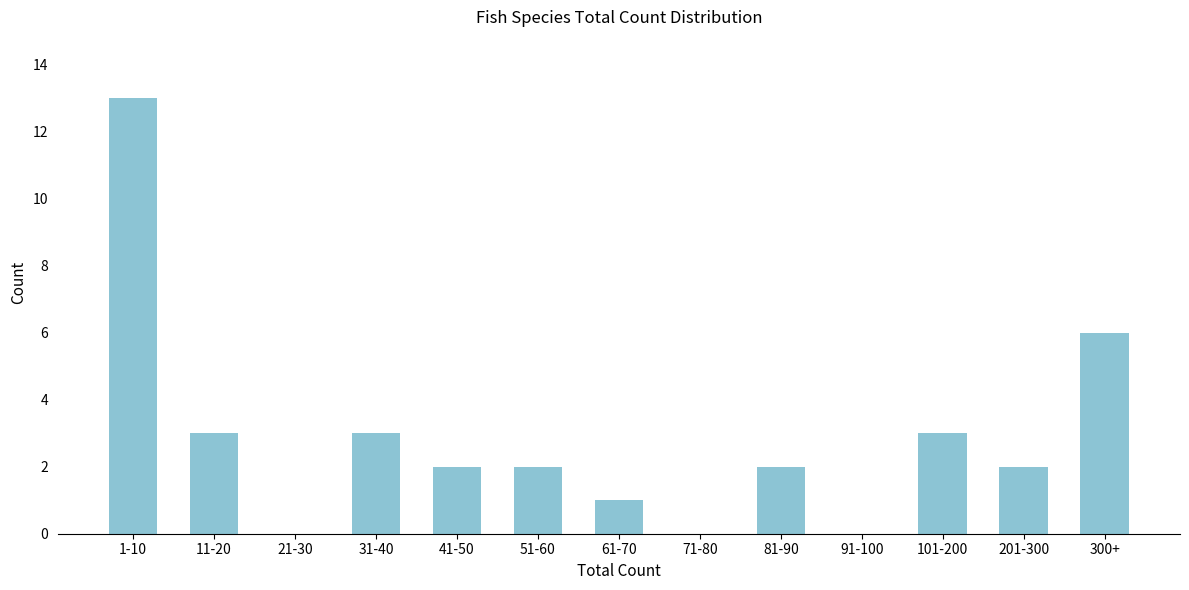

Reading left to right, transcribe all the data shown in this chart.

1-10=13	11-20=3	21-30=0	31-40=3	41-50=2	51-60=2	61-70=1	71-80=0	81-90=2	91-100=0	101-200=3	201-300=2	300+=6